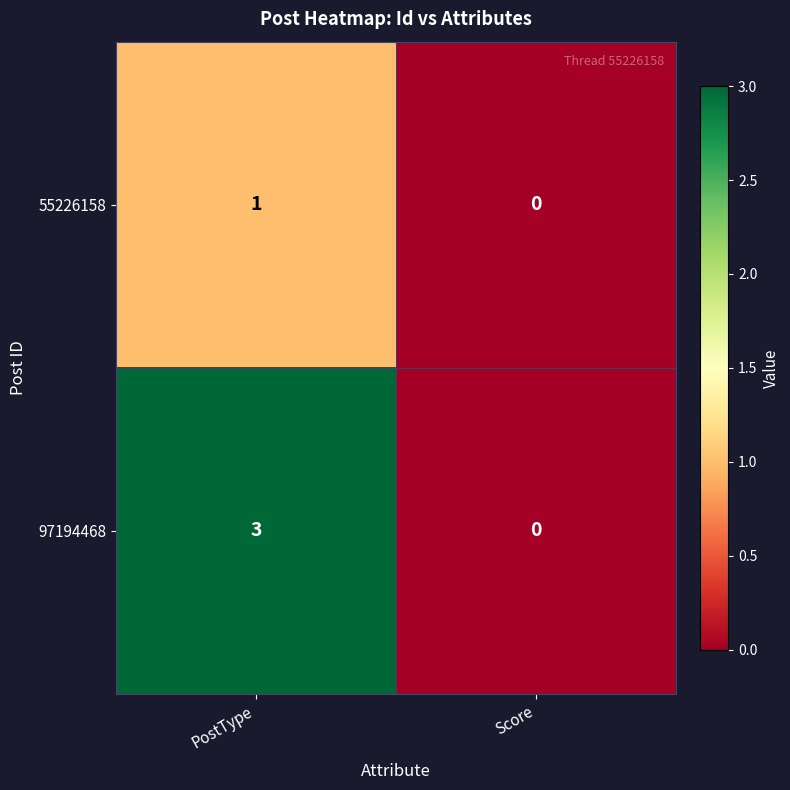

What is the difference between the maximum and minimum values in the 97194468 series?

3